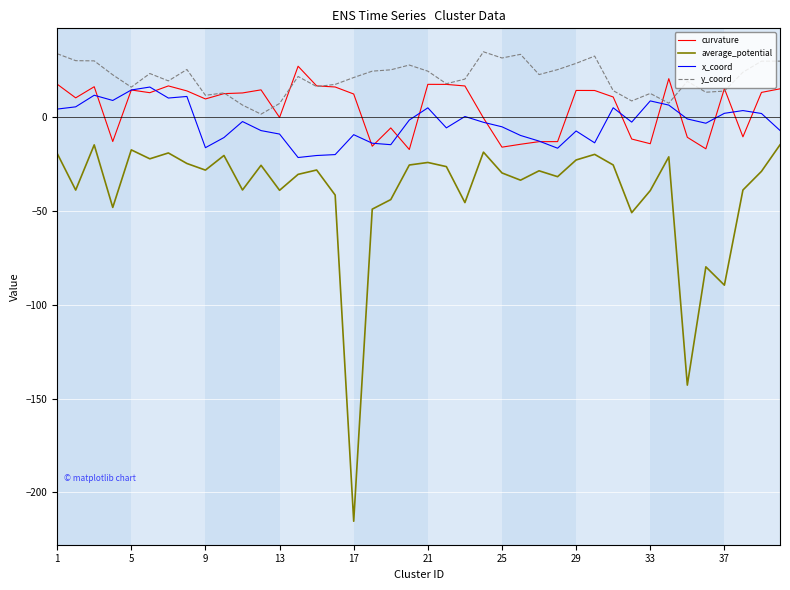

What is the maximum value for curvature?

27.1